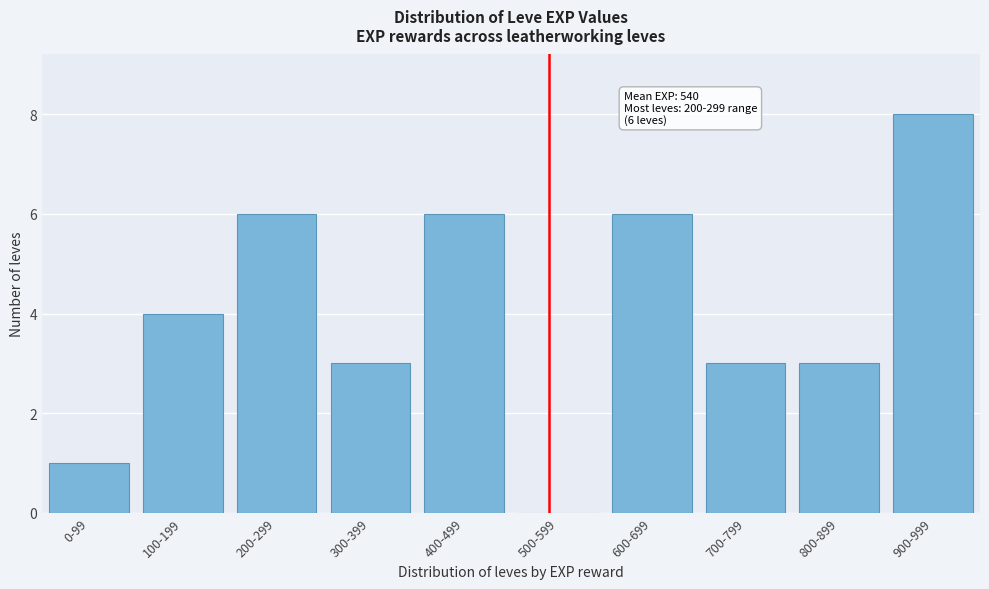

Reading left to right, what are all the values shown in this chart?

0-99=1	100-199=4	200-299=6	300-399=3	400-499=6	500-599=0	600-699=6	700-799=3	800-899=3	900-999=8